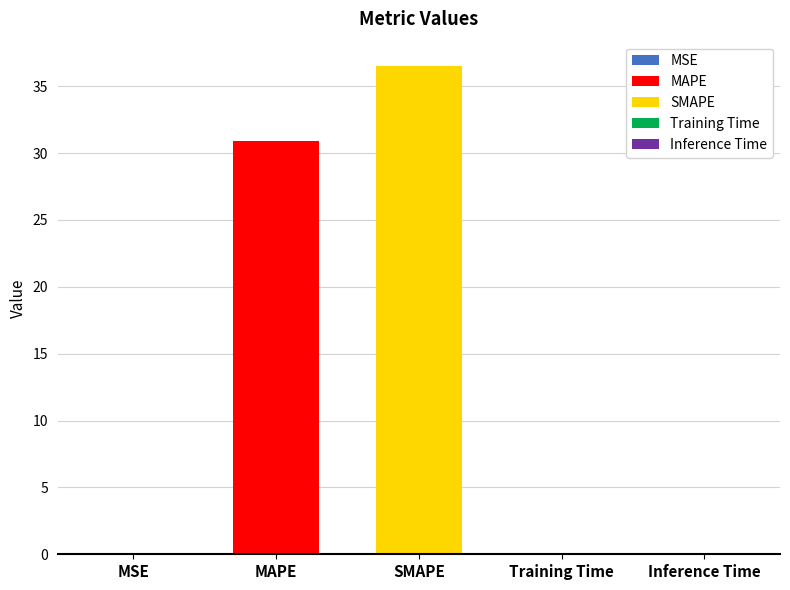

At which label is the value closest to 18?

MAPE